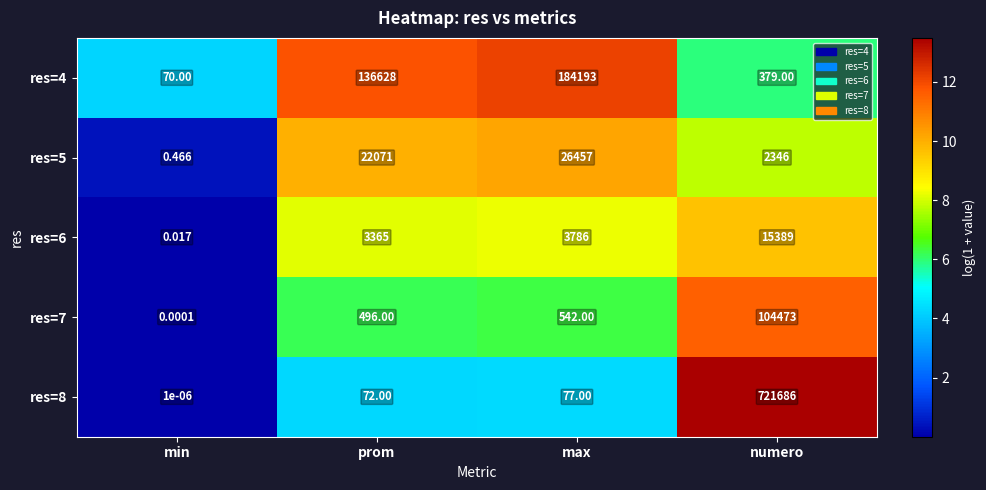

What is the spread (max minus min) of values at max?

184116.0